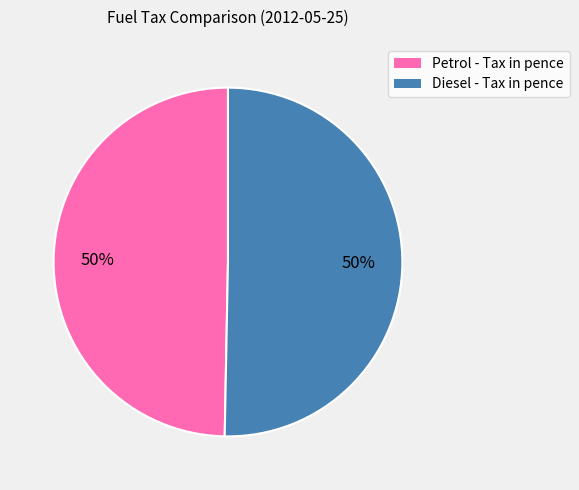

Is it true that Petrol - Tax in pence is 39% of the pie?

False